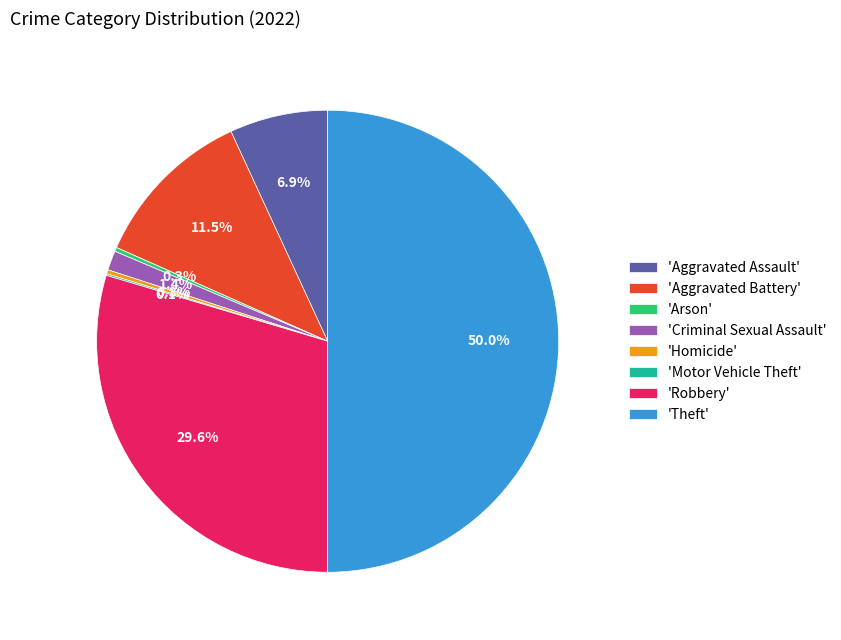

Does 'Robbery' account for over 50% of the chart?

No